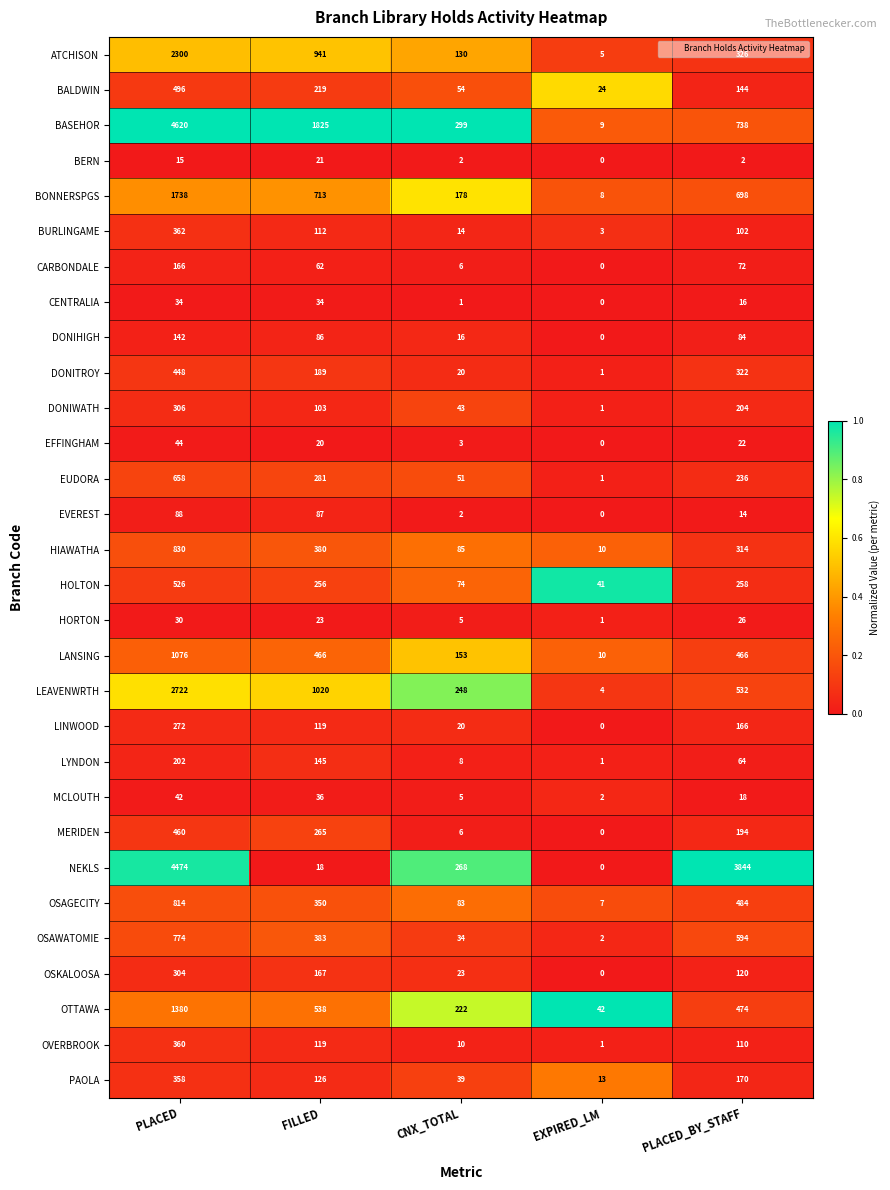

What is the sum of the MERIDEN values at PLACED and EXPIRED_LM?

460